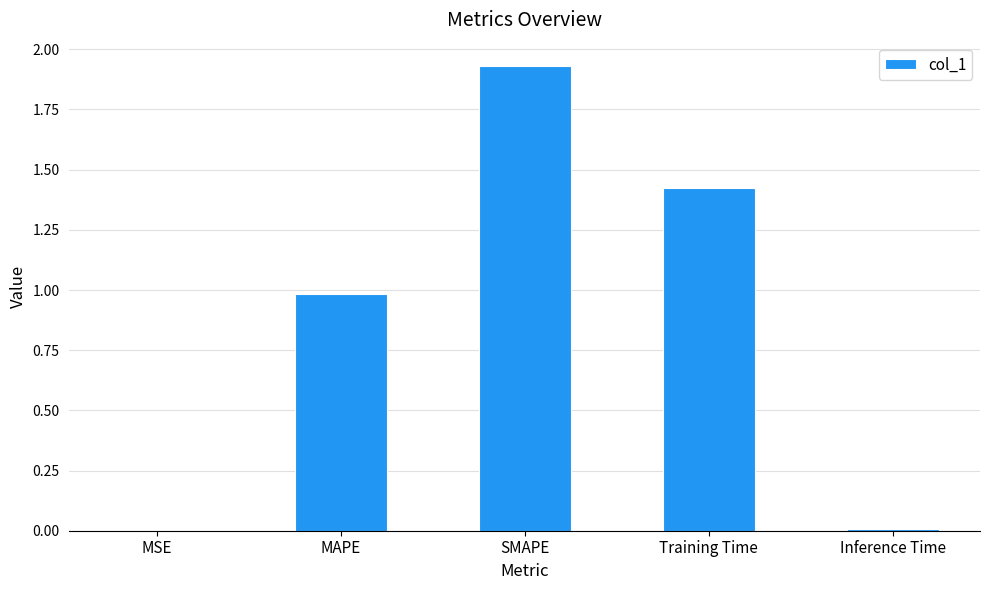

Which label corresponds to the largest value in the chart?

SMAPE